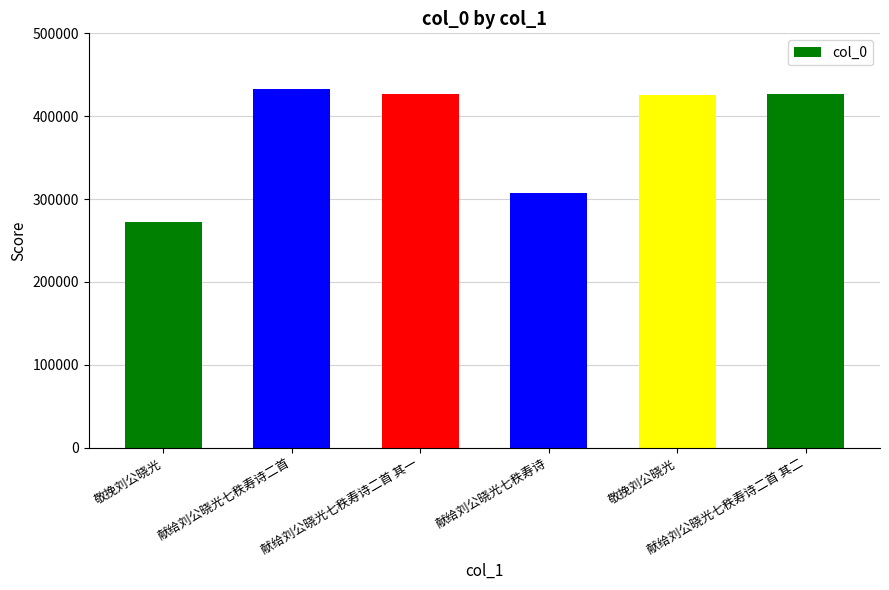

Rank the categories by value from highest to lowest.

献给刘公晓光七秩寿诗二首, 献给刘公晓光七秩寿诗二首 其二, 献给刘公晓光七秩寿诗二首 其一, 敬挽刘公晓光, 献给刘公晓光七秩寿诗, 敬挽刘公晓光